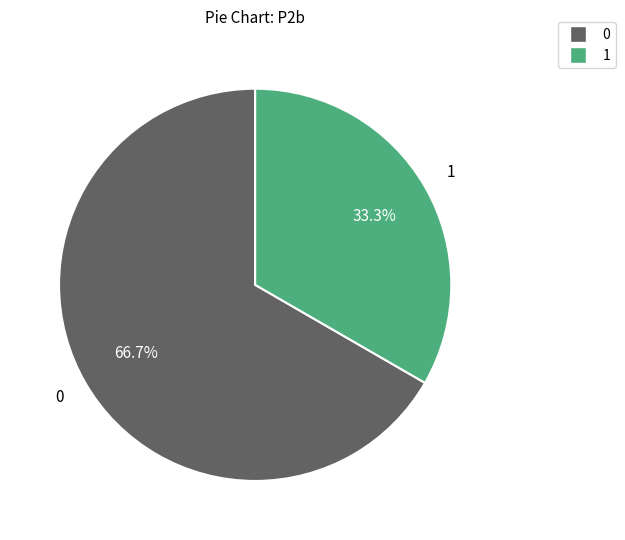

Is there any slice that represents more than half of the pie?

Yes